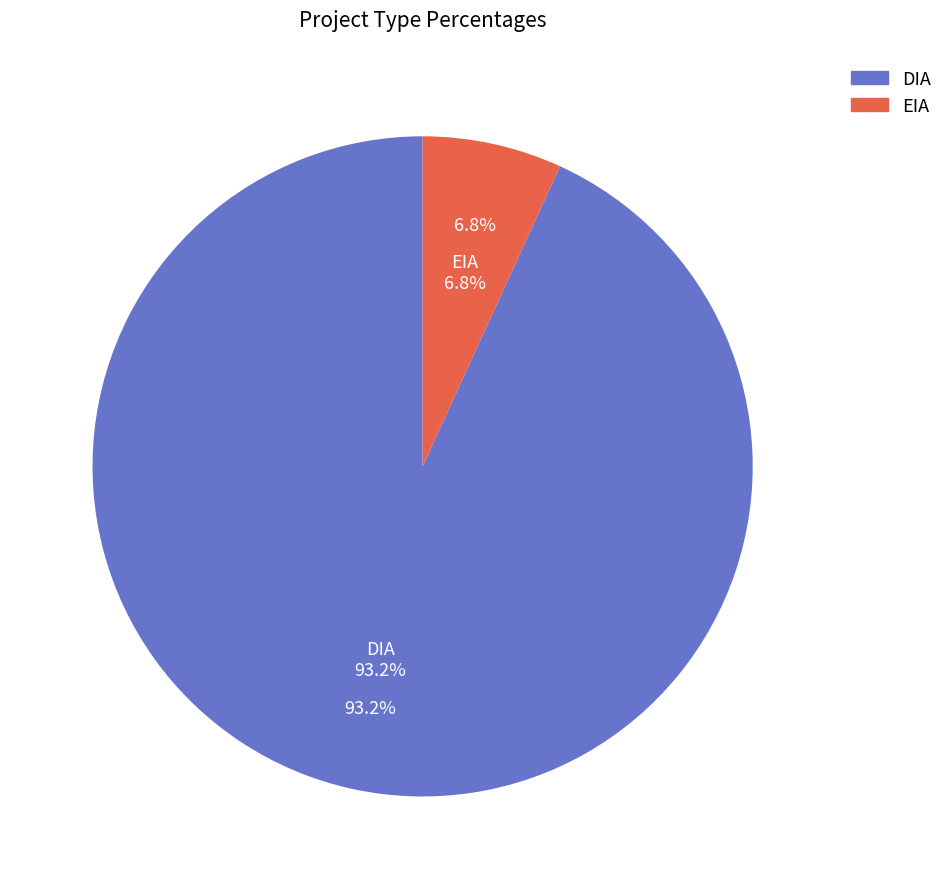

What is the majority slice?

DIA